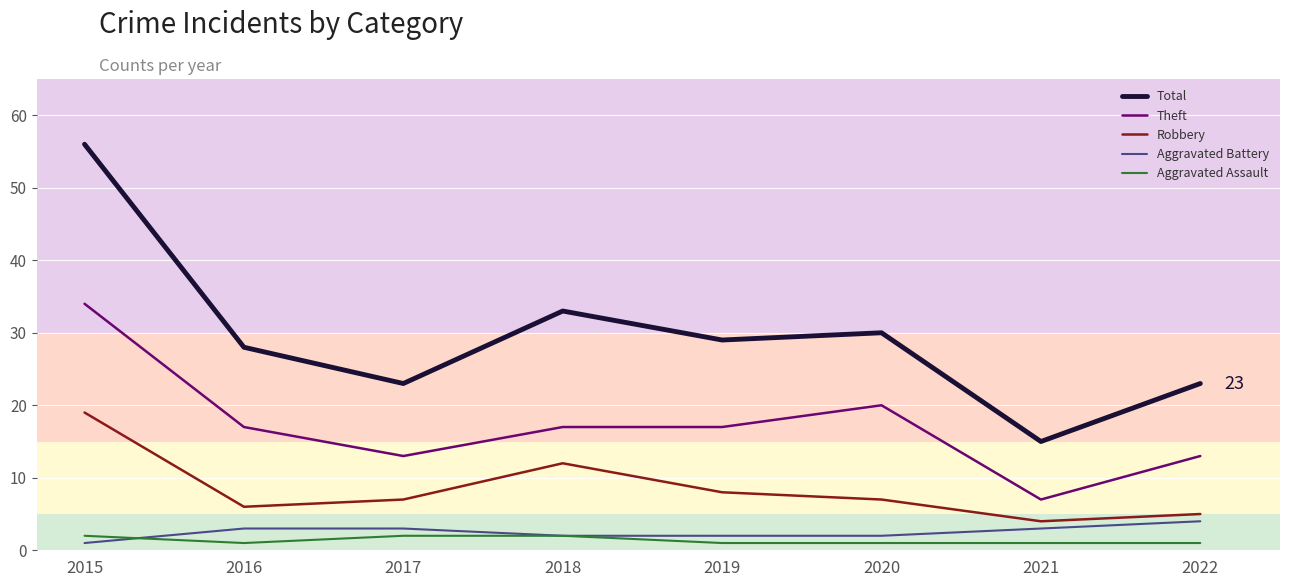

The Aggravated Battery series shows 1 at 2015. True or false?

True